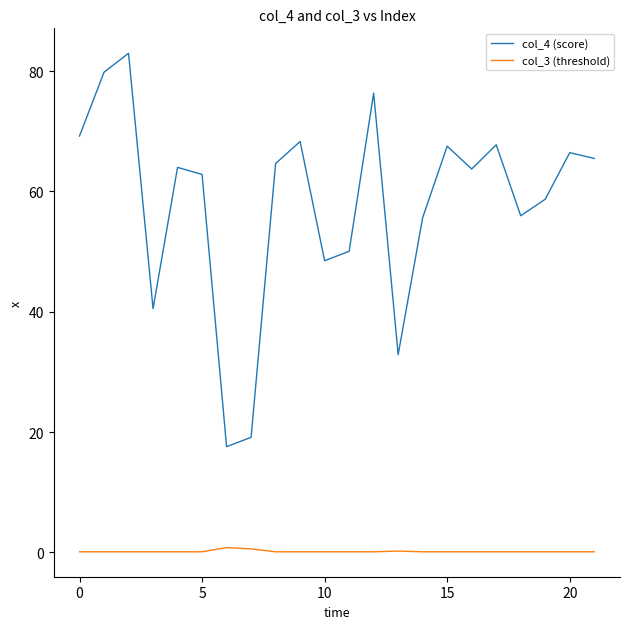

What is the difference between the maximum and minimum values in the col_4 (score) series?

65.4